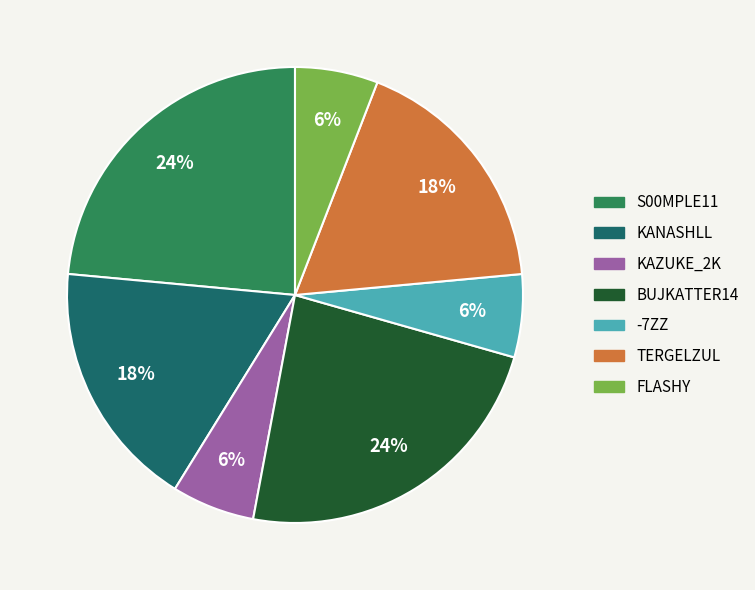

To the nearest percent, what is the difference between the largest and smallest slice percentages?

18%